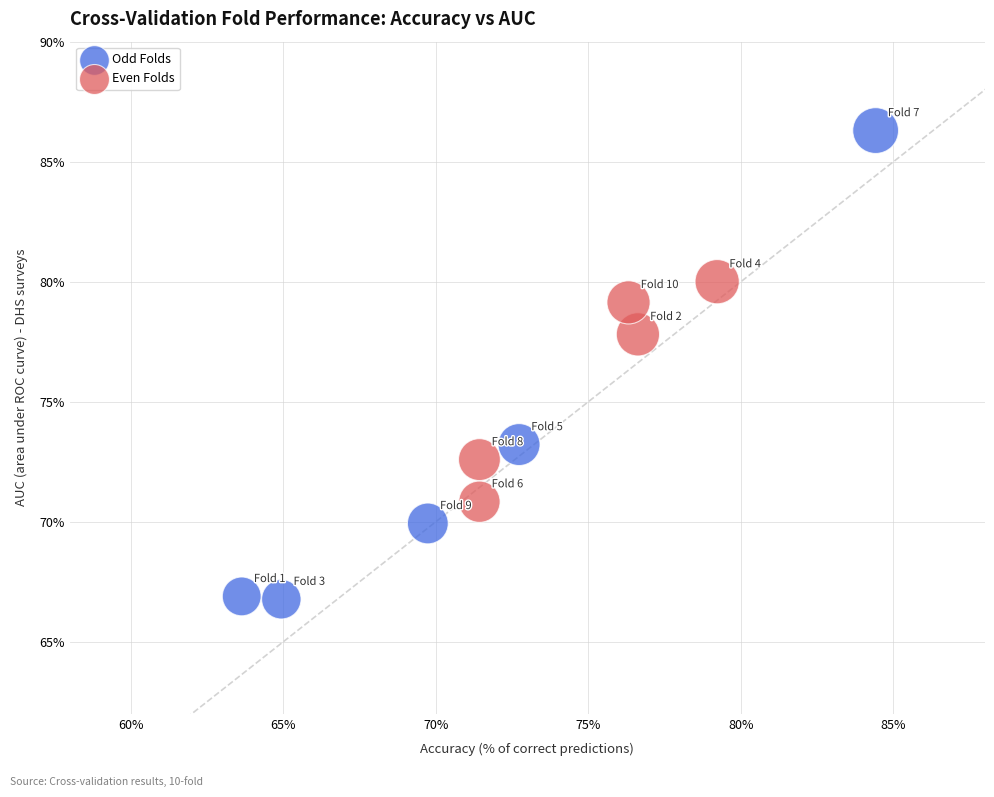

What are all the series names shown in the legend?

Odd Folds, Even Folds